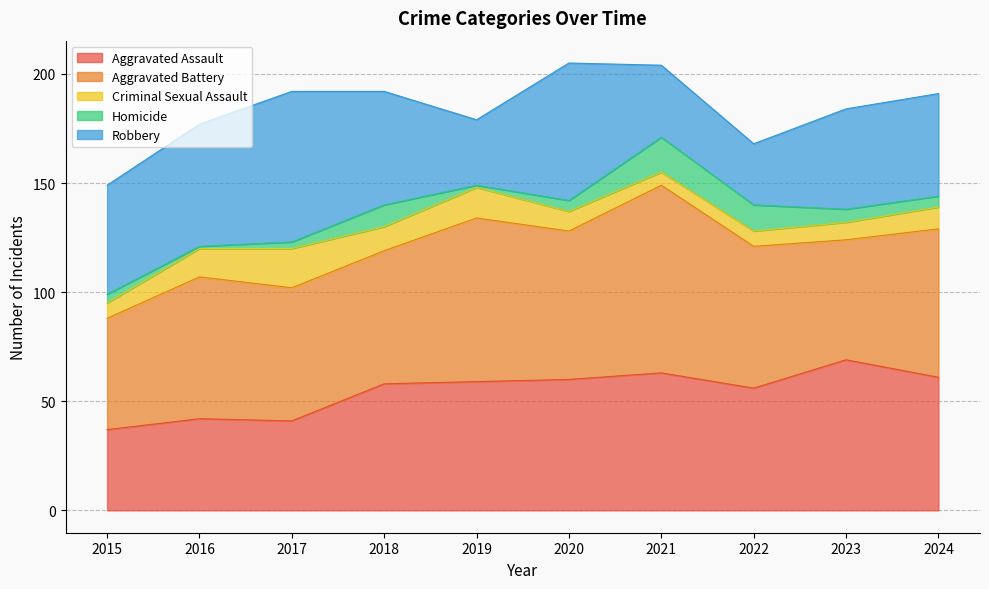

Which series has the largest total across all categories?

Aggravated Battery